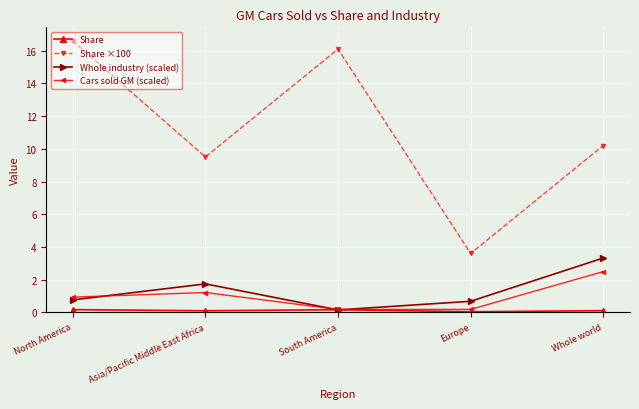

How many lines are shown in the chart?

4